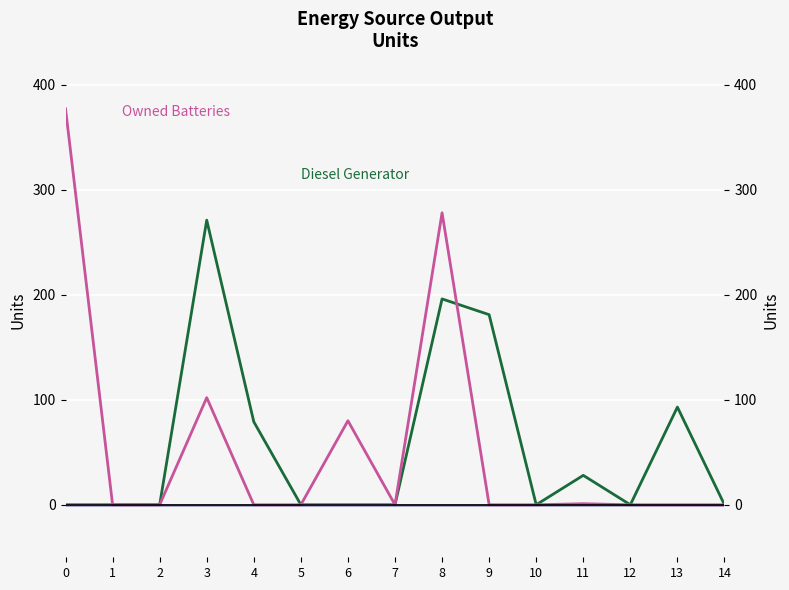

Between 9 and 13, which series saw the biggest shift?

Diesel Generator